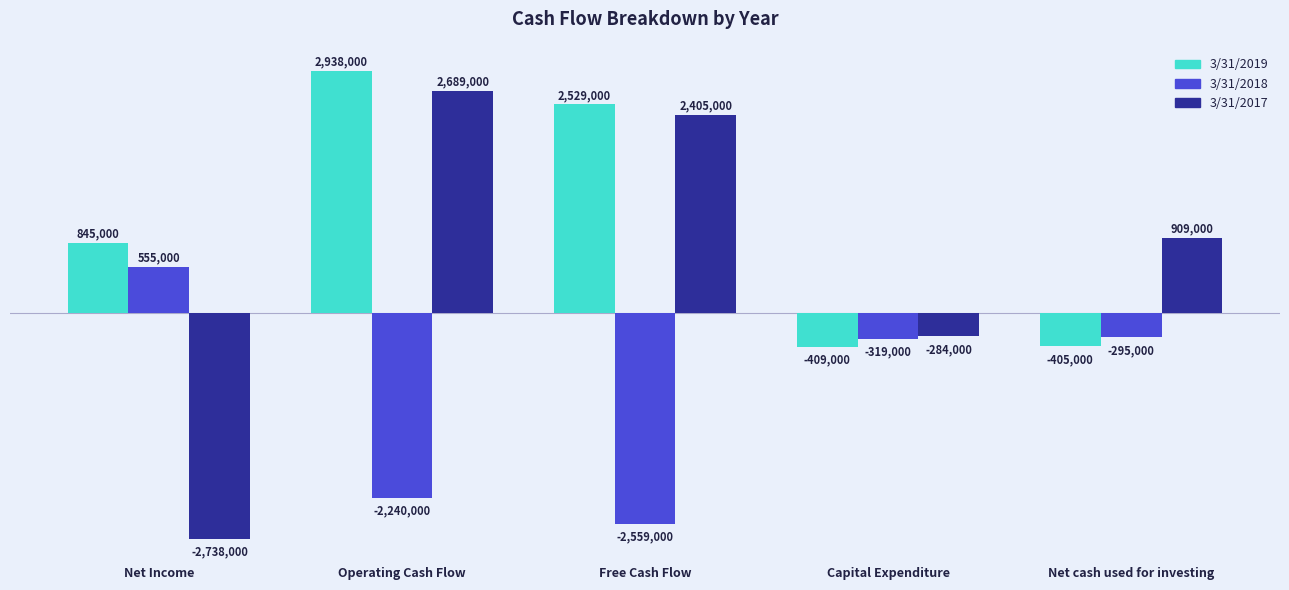

What is the average value of the 3/31/2019 series?

1099600